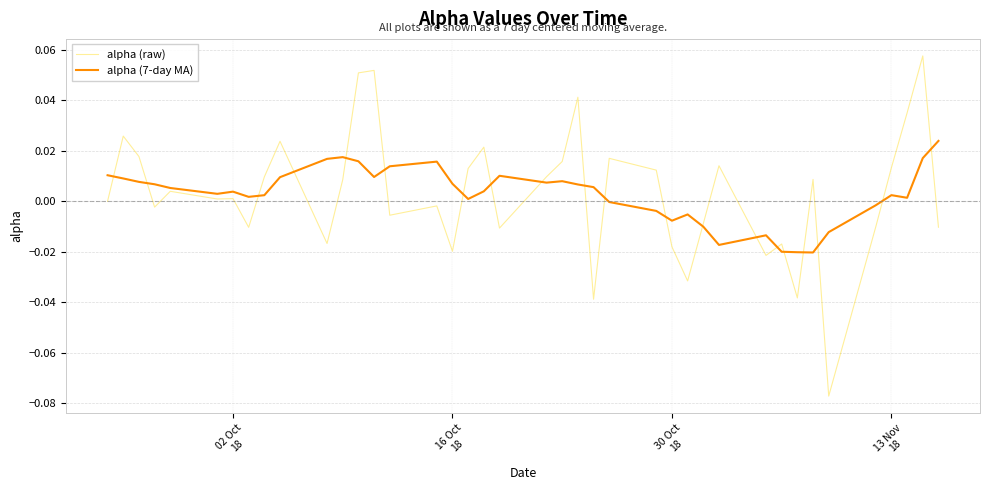

Which series has the largest range (max minus min)?

alpha (raw)